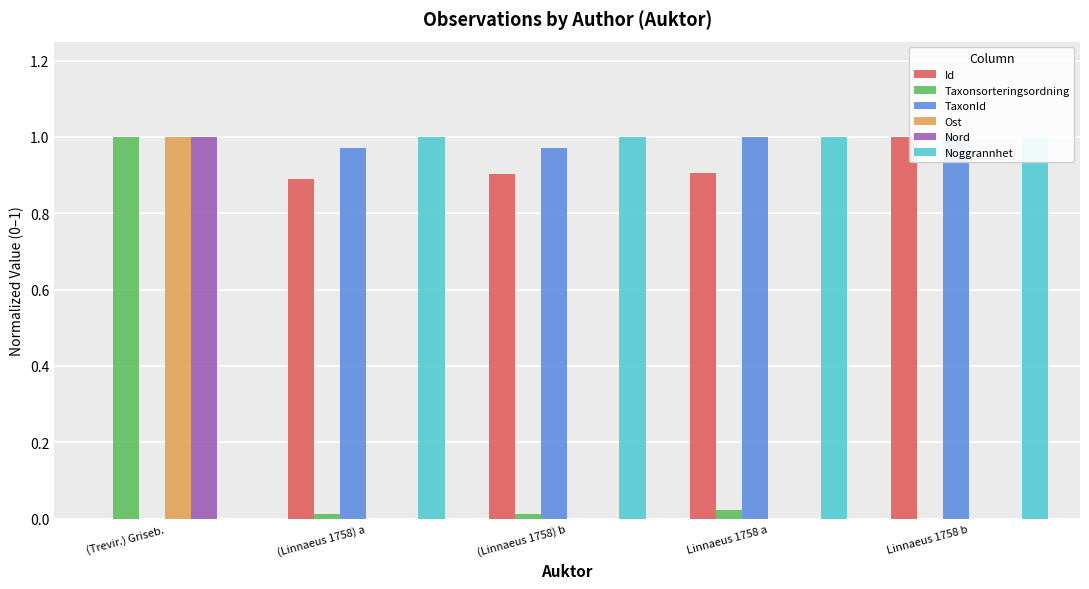

Reading left to right, what are all the values shown in this chart?

Id: 0.0	0.9	0.9	0.9	1.0
Taxonsorteringsordning: 1.0	0.0	0.0	0.0	0.0
TaxonId: 0.0	1.0	1.0	1.0	1.0
Ost: 1.0	0.0	0.0	0.0	0.0
Nord: 1.0	0.0	0.0	0.0	0.0
Noggrannhet: 0.0	1.0	1.0	1.0	1.0